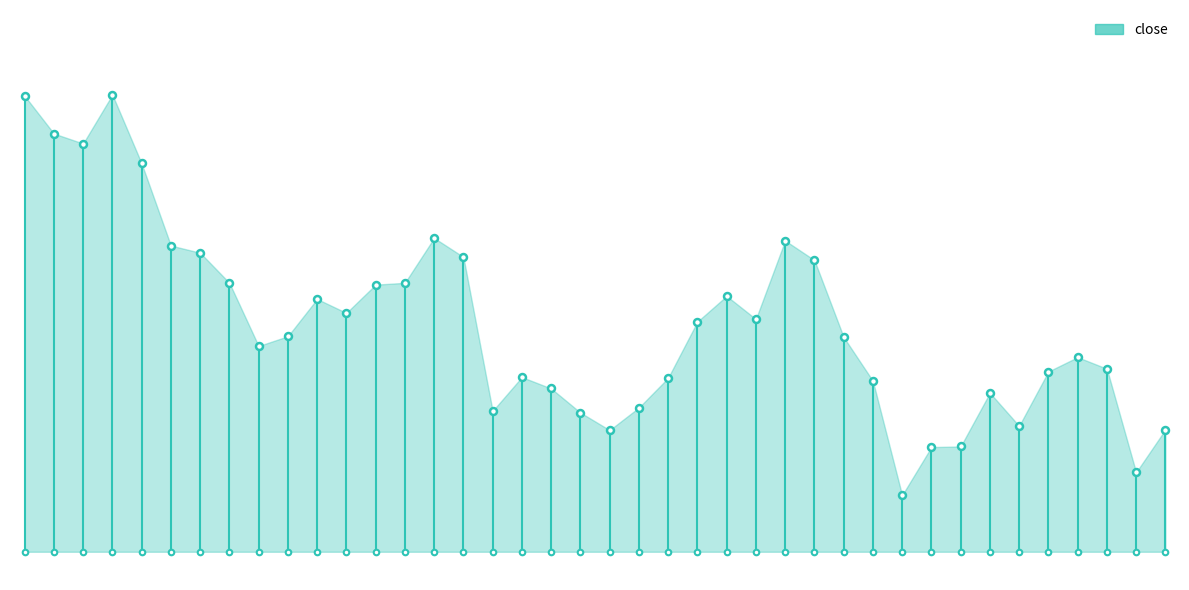

At which category does the chart reach its peak across all series?

1